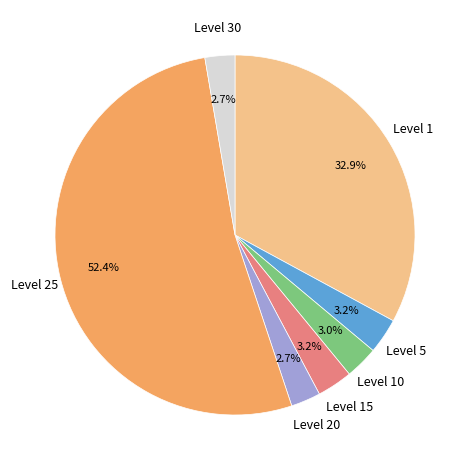

To the nearest percent, what is the combined percentage of Level 1 and Level 25?

85%